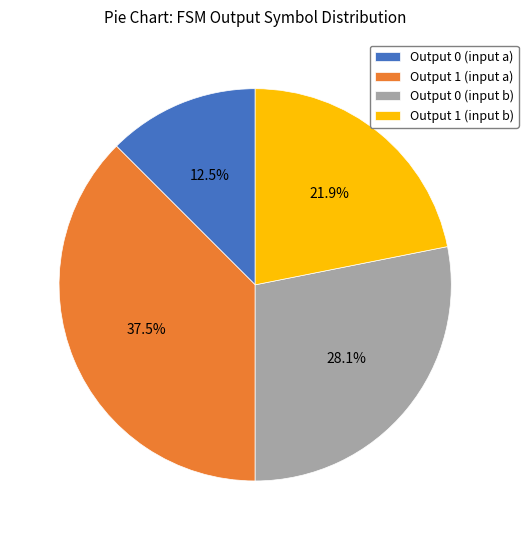

Does Output 0 (input a) represent more than half of the total?

No